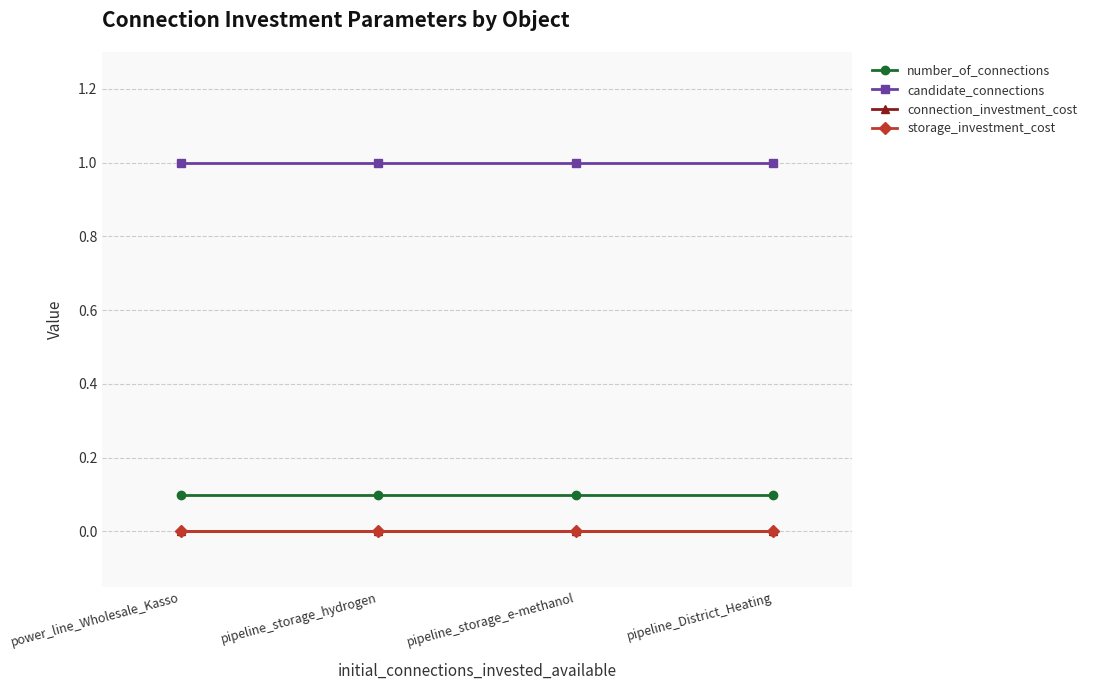

Does the chart have visible grid lines?

Yes